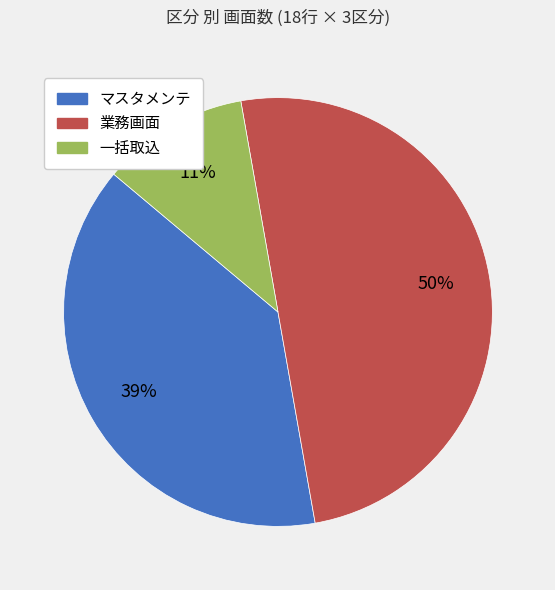

To the nearest percent, what is the combined percentage of 業務画面 and マスタメンテ?

89%